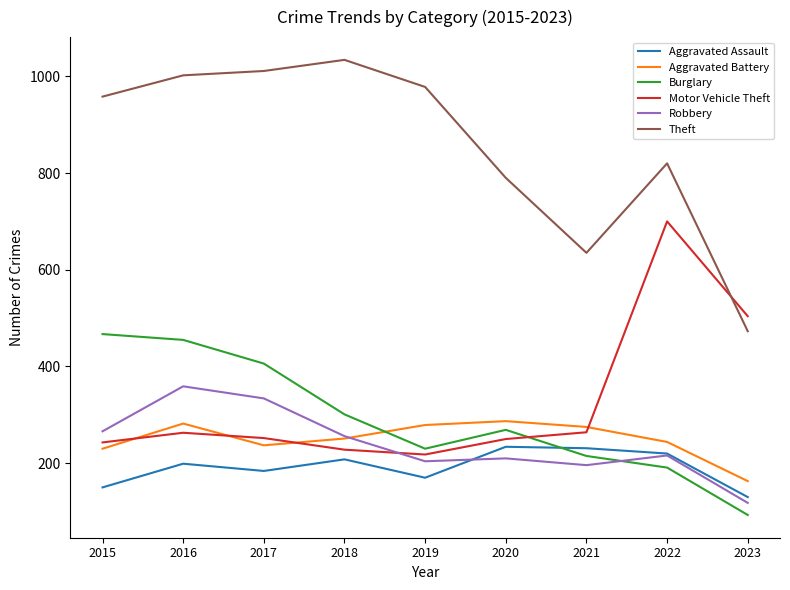

Where is Aggravated Assault nearest to the value 182?

2017